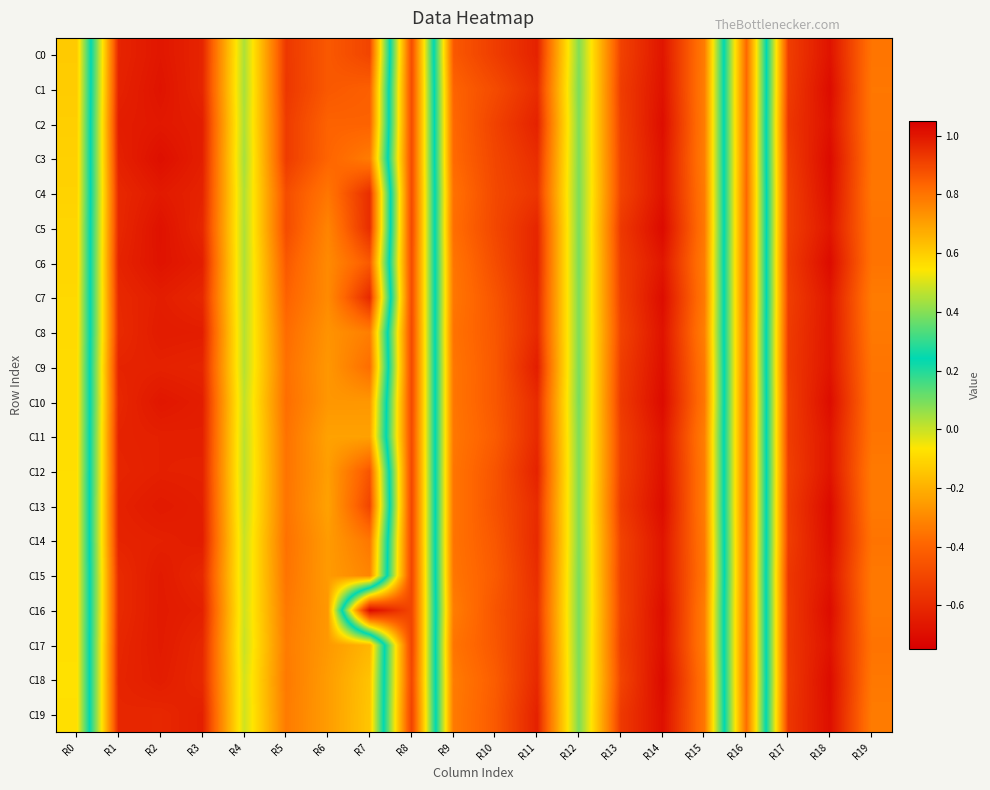

Rank the series at R16 from highest to lowest value.

C15, C19, C14, C8, C16, C9, C17, C3, C11, C12, C13, C18, C10, C7, C0, C2, C5, C6, C1, C4